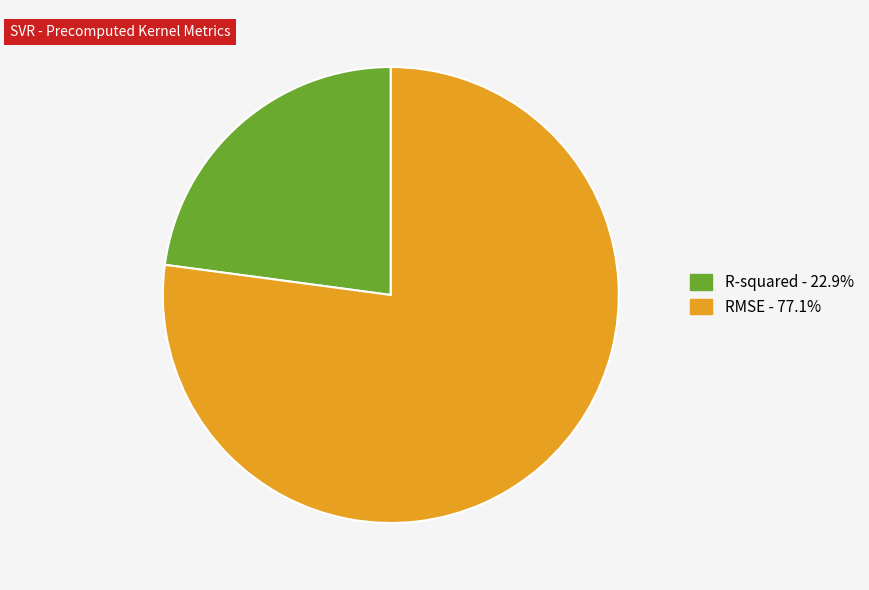

Do RMSE and R-squared together represent more than half of the pie?

Yes